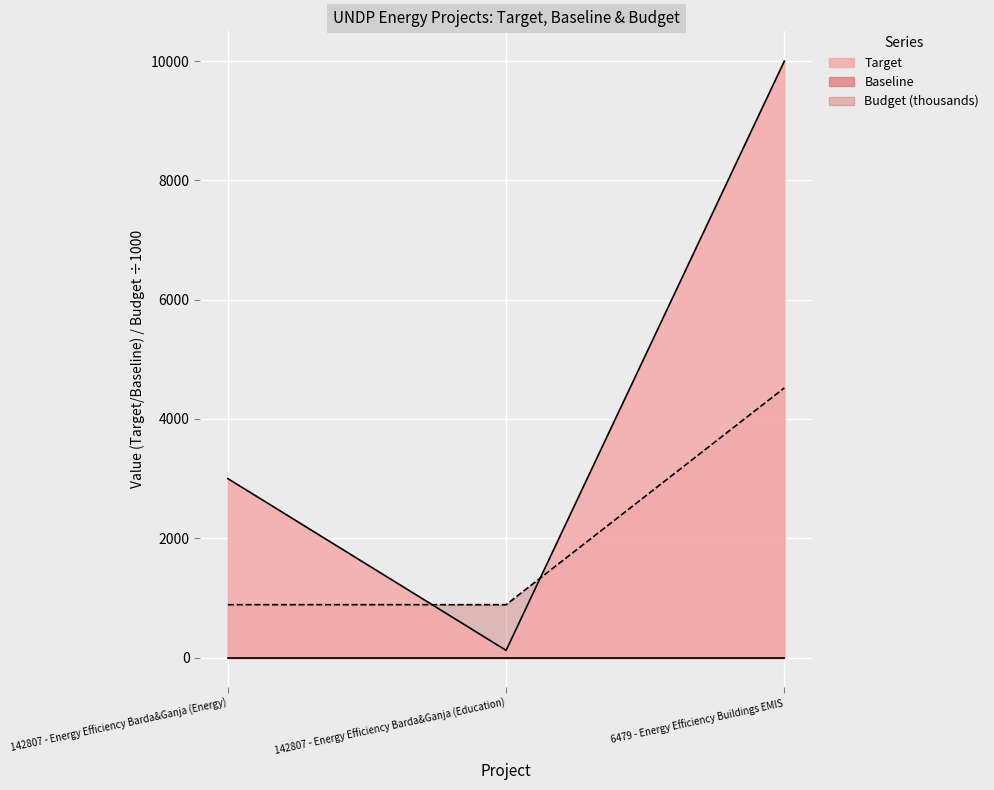

The Target series shows 120.0 at 142807 - Energy Efficiency Barda&Ganja (Education). True or false?

True